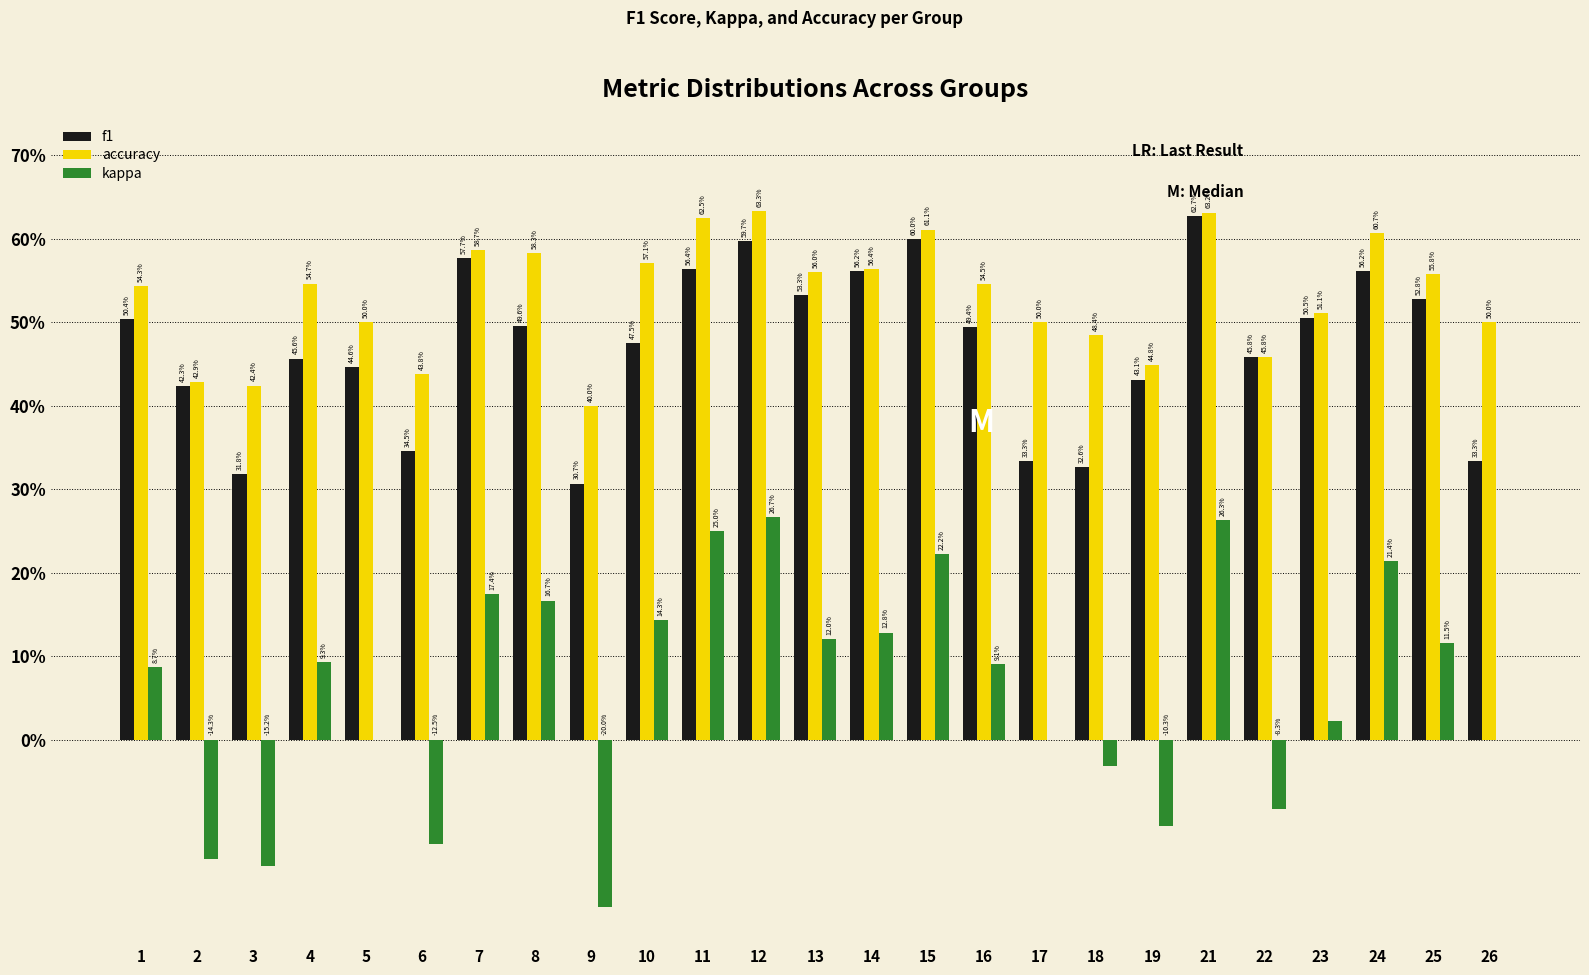

What are all the series names shown in the legend?

f1, accuracy, kappa